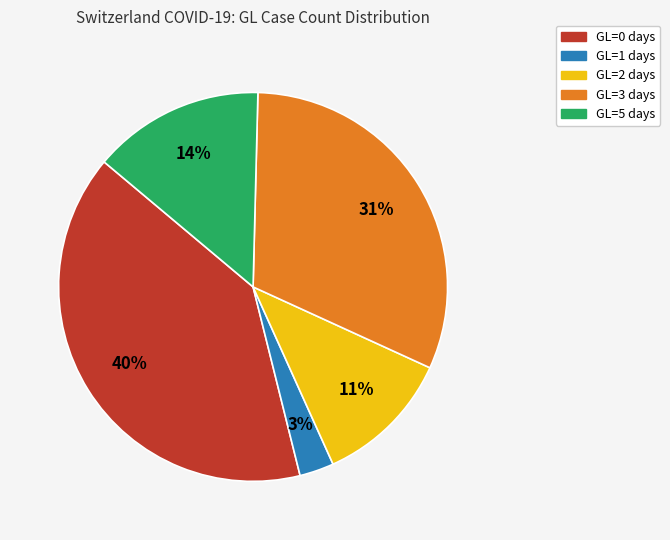

Does any single category account for the majority?

No